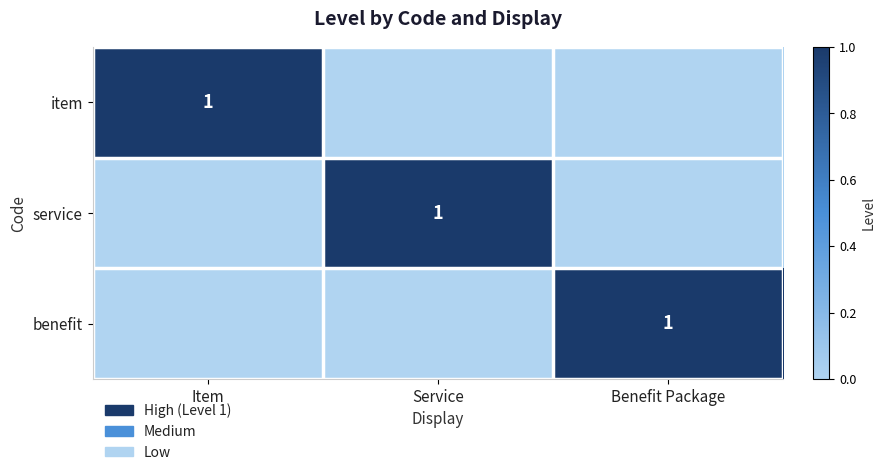

At how many categories does at least one series exceed 0?

3